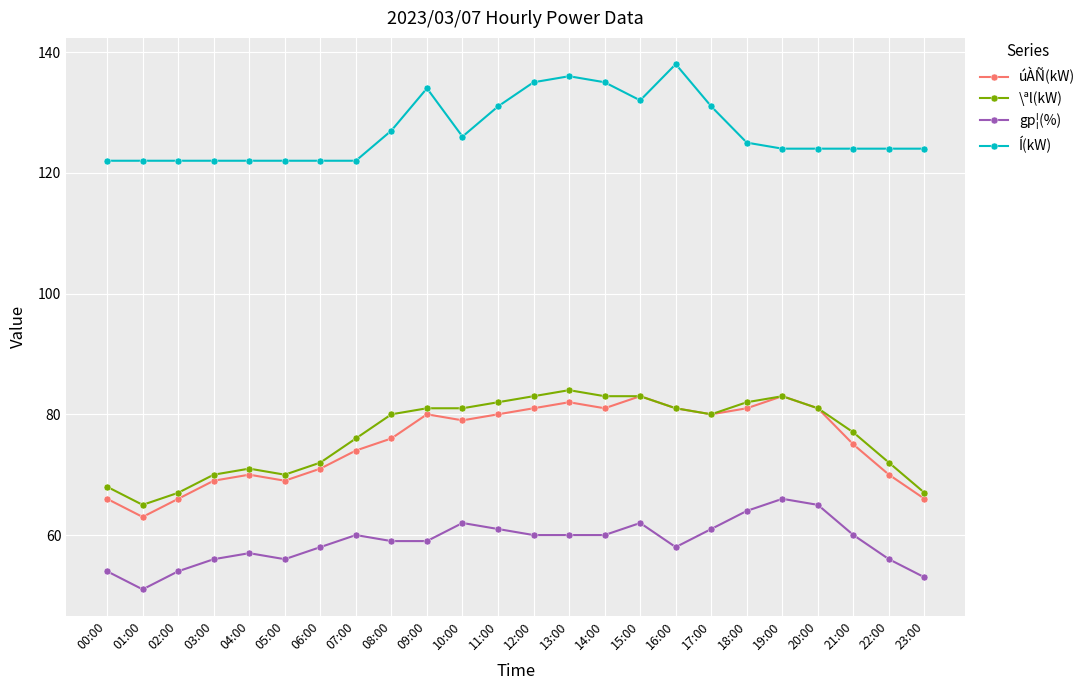

Is the value of úÀÑ(kW) at 01:00 greater than the value of gp¦(%) at 02:00?

Yes